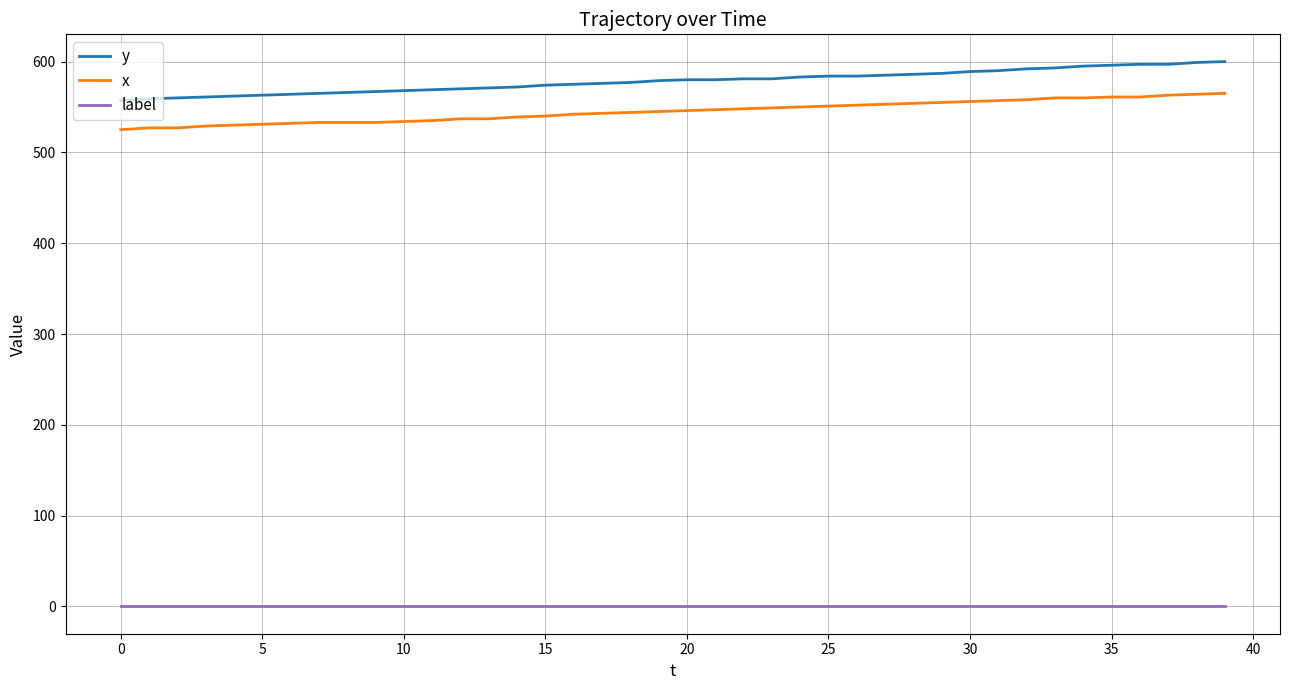

Which series has the widest spread of values?

y